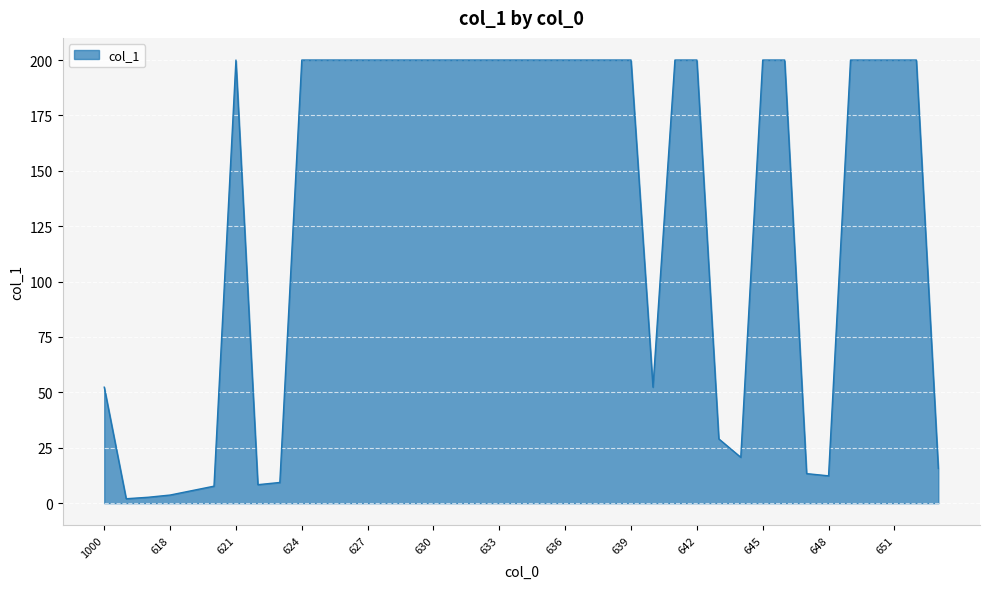

What is the difference between the maximum and minimum values?

198.0